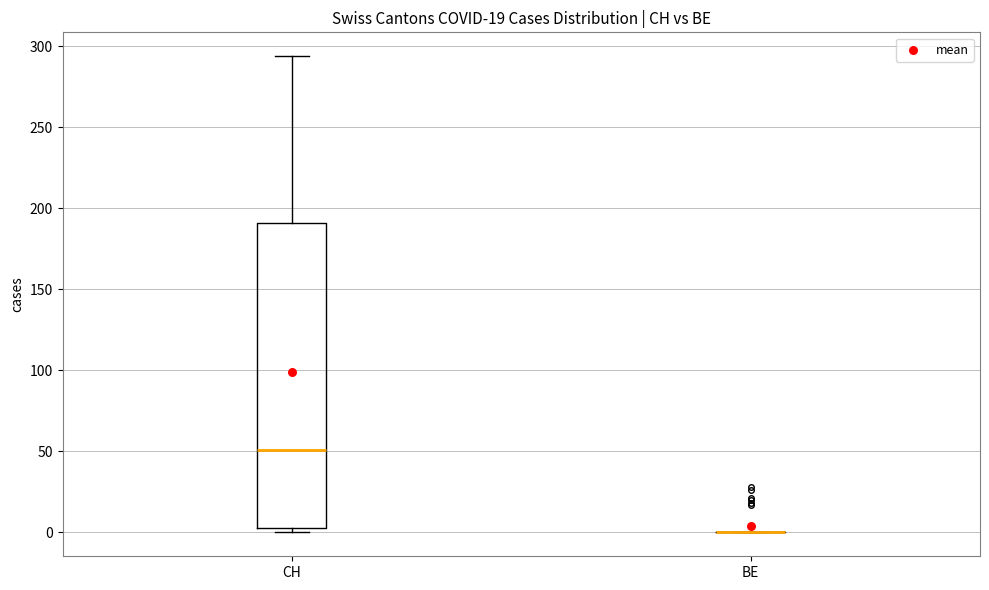

Reading left to right, read every box against the y-axis: the position of its median line, the range the box covers, and the ends of its whiskers. The values are not printed on the chart, so give them approximately, as read against the axis.

CH: median 50, box 5 to 190, whiskers 0 to 295
BE: box collapsed to a line at 0, whiskers 0 to 0